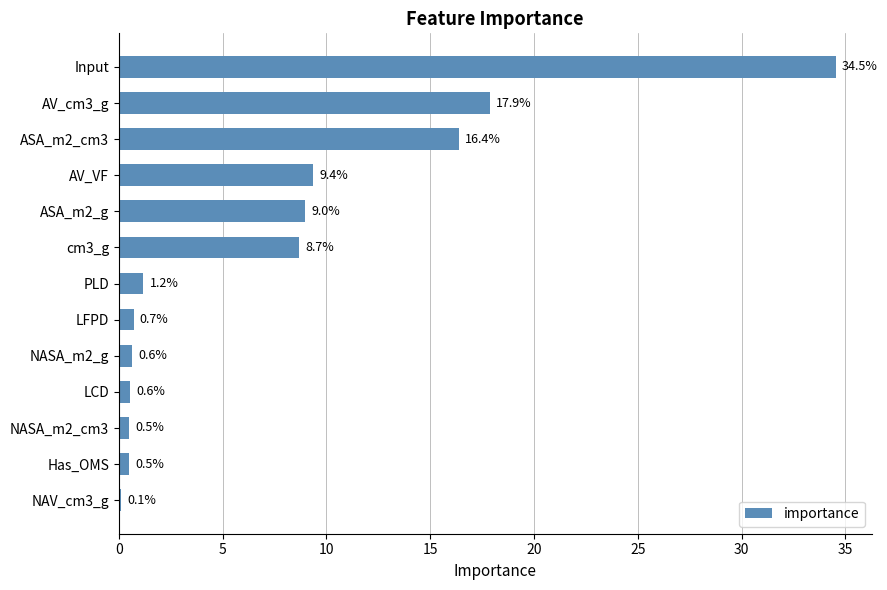

What is the minimum value shown in the chart?

0.1